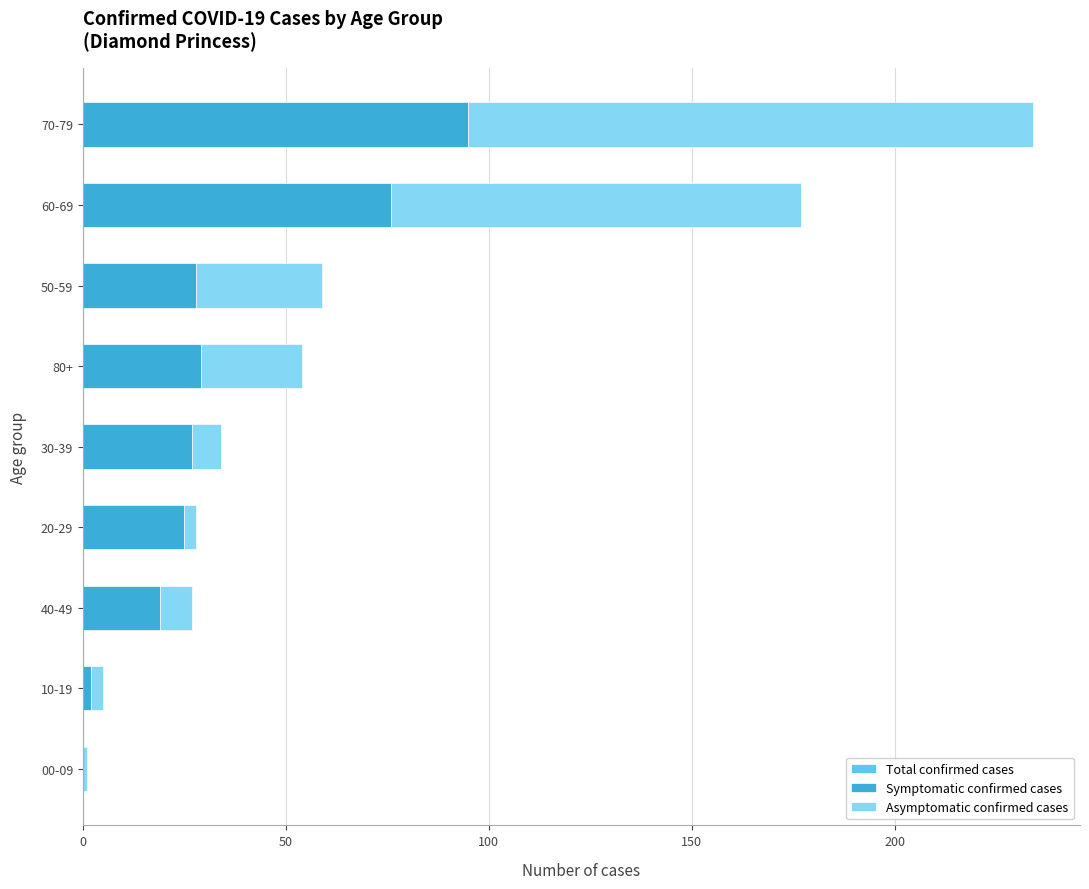

What is the value of the Symptomatic confirmed cases bar at the 5th from the left?

27